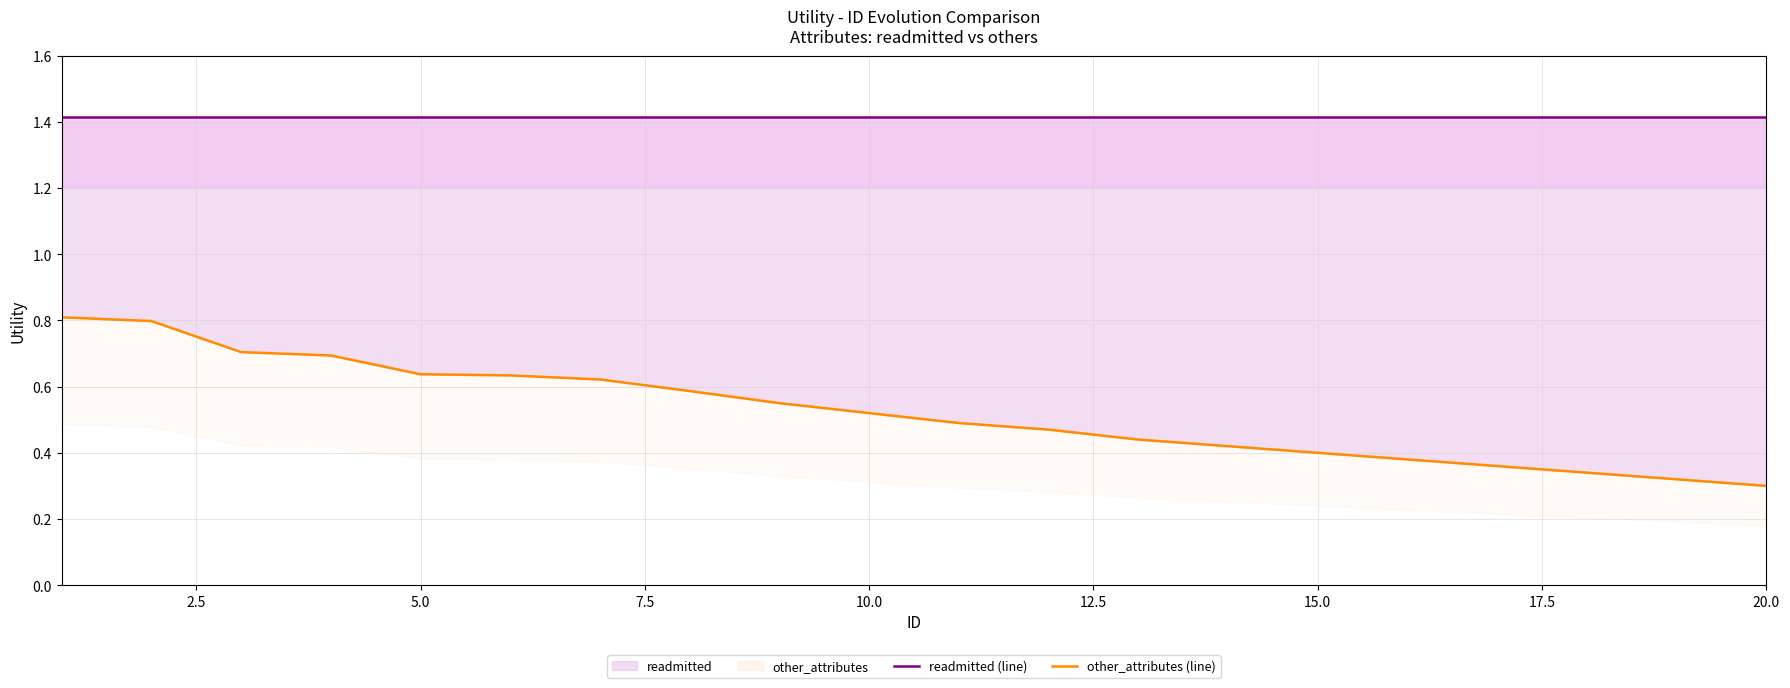

What is the minimum value shown in the chart?

0.3